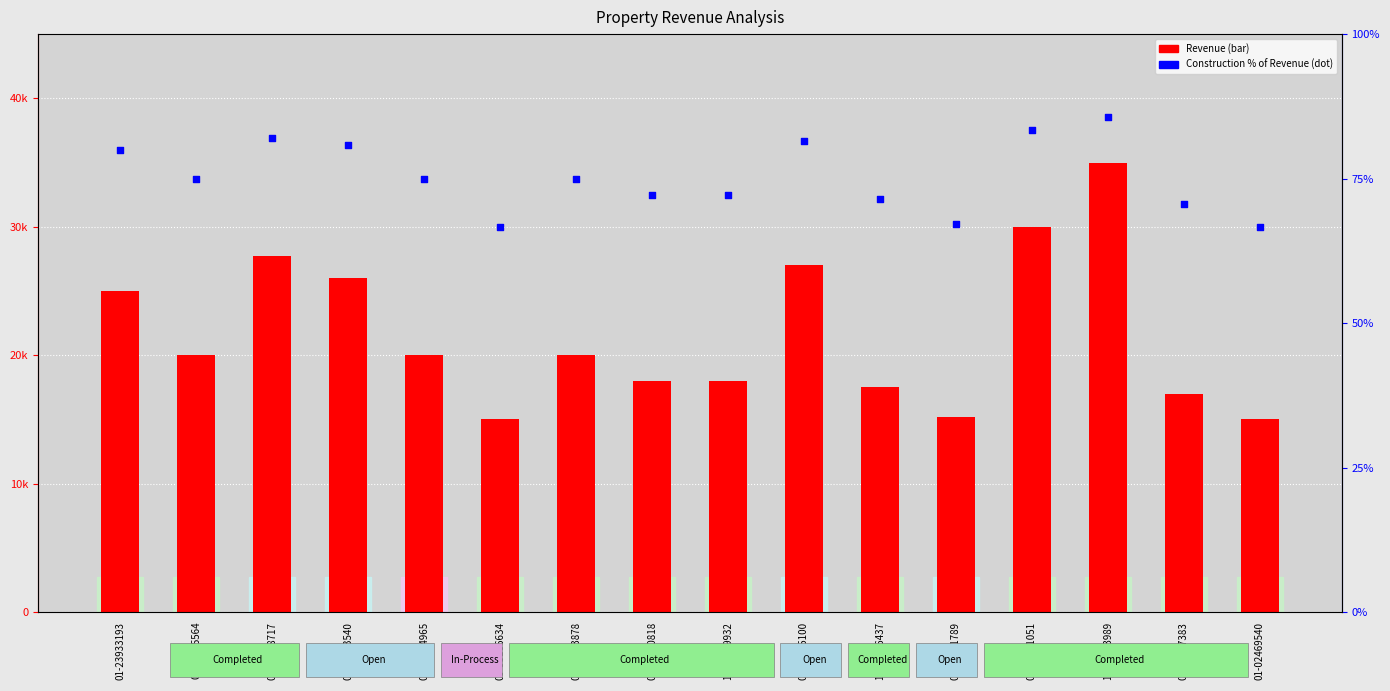

Which series has the largest total across all categories?

Revenue